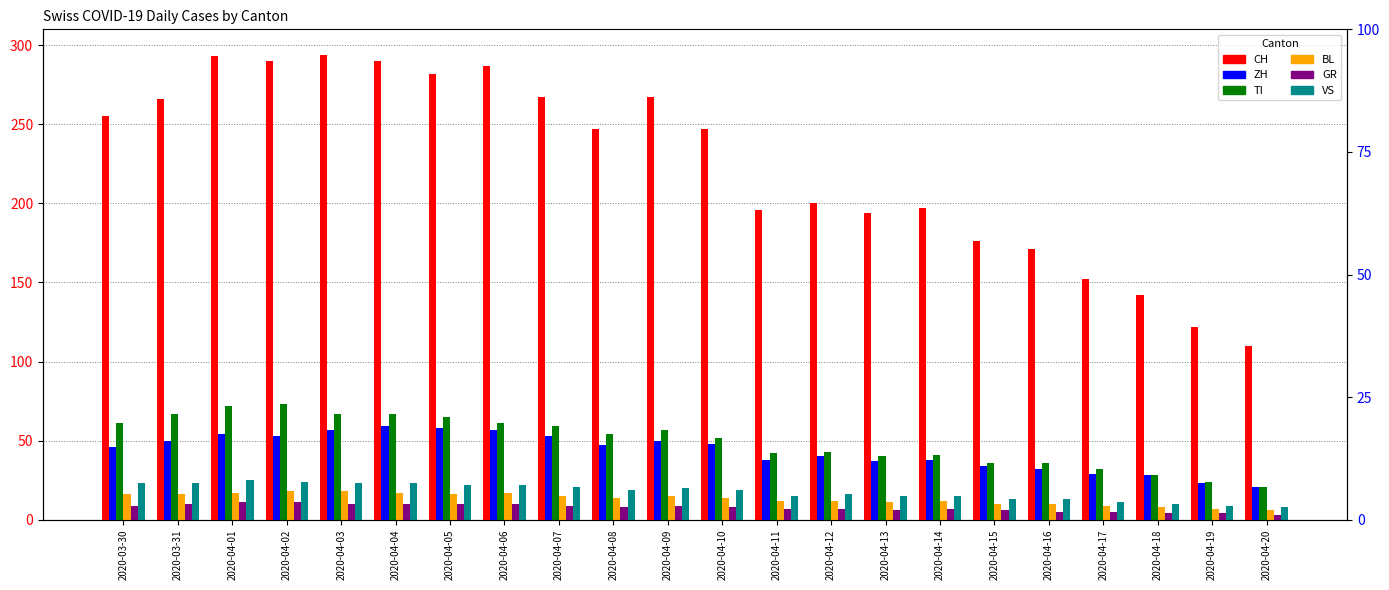

Where does the BL series first go above 14?

2020-03-30